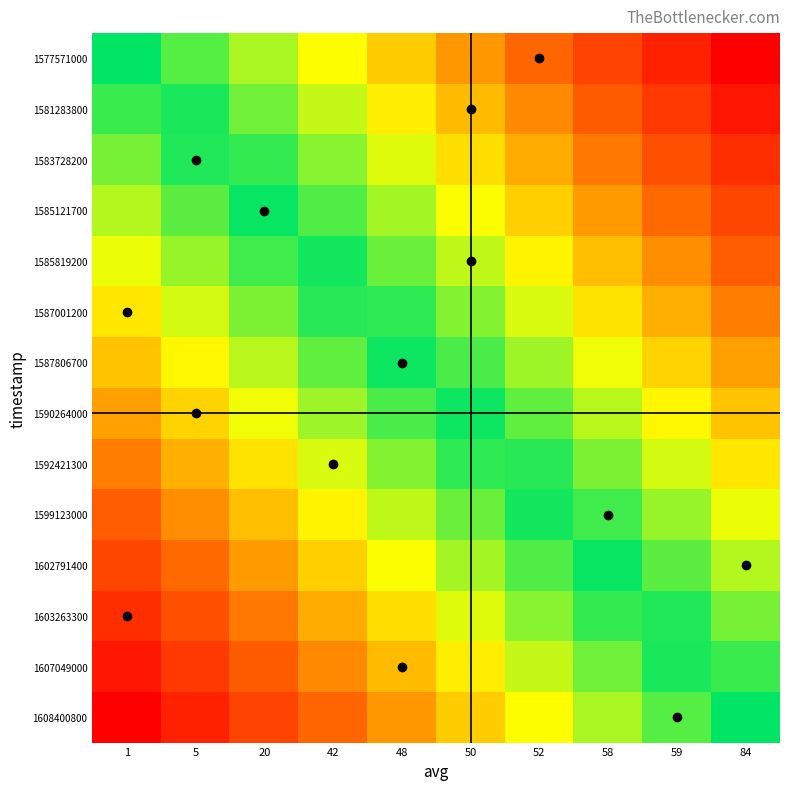

Reading left to right, transcribe all the data shown in this chart.

row_0: 0.0	0.1	0.2	0.3	0.4	0.6	0.7	0.8	0.9	1.0
row_1: -0.1	0.0	0.1	0.3	0.4	0.5	0.6	0.7	0.8	0.9
row_2: -0.2	-0.0	0.1	0.2	0.3	0.4	0.5	0.6	0.7	0.8
row_3: -0.2	-0.1	-0.0	0.1	0.2	0.3	0.4	0.5	0.7	0.8
row_4: -0.3	-0.2	-0.1	0.0	0.1	0.2	0.4	0.5	0.6	0.7
row_5: -0.4	-0.3	-0.2	-0.1	0.1	0.2	0.3	0.4	0.5	0.6
row_6: -0.5	-0.4	-0.2	-0.1	-0.0	0.1	0.2	0.3	0.4	0.5
row_7: -0.5	-0.4	-0.3	-0.2	-0.1	0.0	0.1	0.2	0.4	0.5
row_8: -0.6	-0.5	-0.4	-0.3	-0.2	-0.1	0.1	0.2	0.3	0.4
row_9: -0.7	-0.6	-0.5	-0.4	-0.2	-0.1	-0.0	0.1	0.2	0.3
row_10: -0.8	-0.7	-0.5	-0.4	-0.3	-0.2	-0.1	0.0	0.1	0.2
row_11: -0.8	-0.7	-0.6	-0.5	-0.4	-0.3	-0.2	-0.1	0.0	0.2
row_12: -0.9	-0.8	-0.7	-0.6	-0.5	-0.4	-0.3	-0.1	-0.0	0.1
row_13: -1.0	-0.9	-0.8	-0.7	-0.6	-0.4	-0.3	-0.2	-0.1	0.0